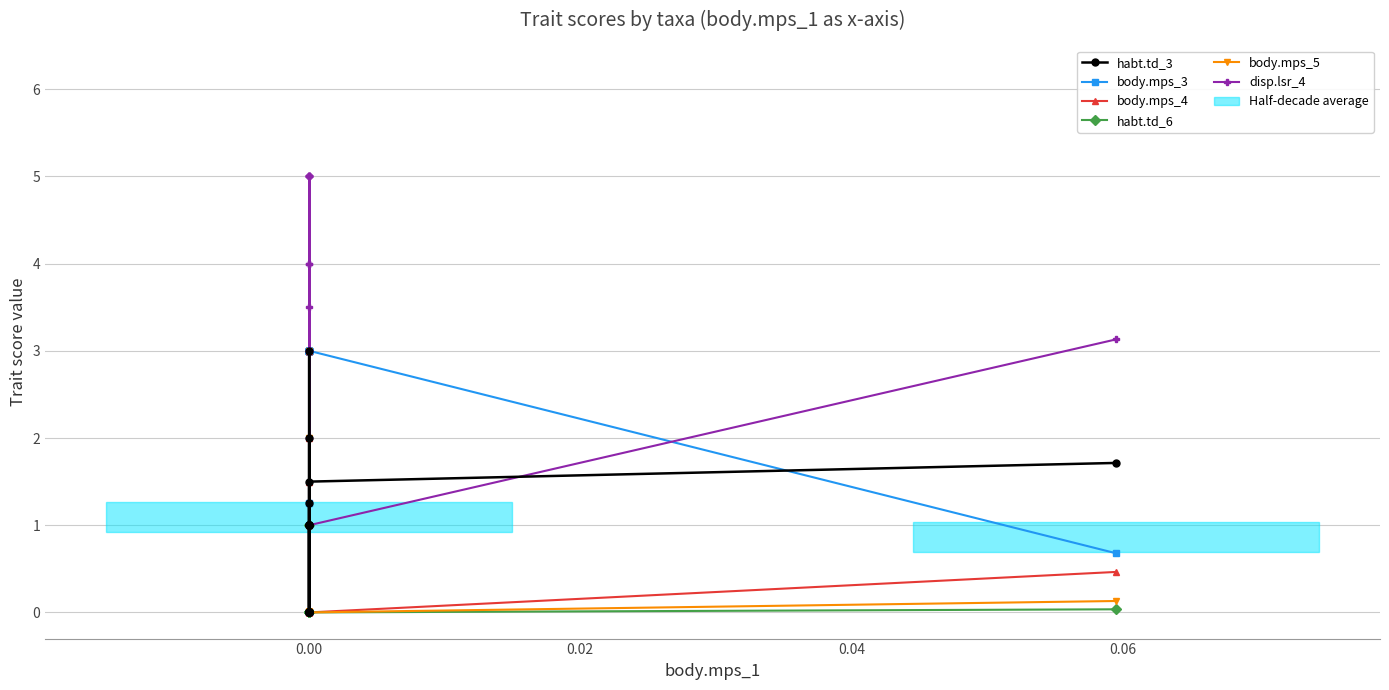

What is the label of the 7th point from the right?

13